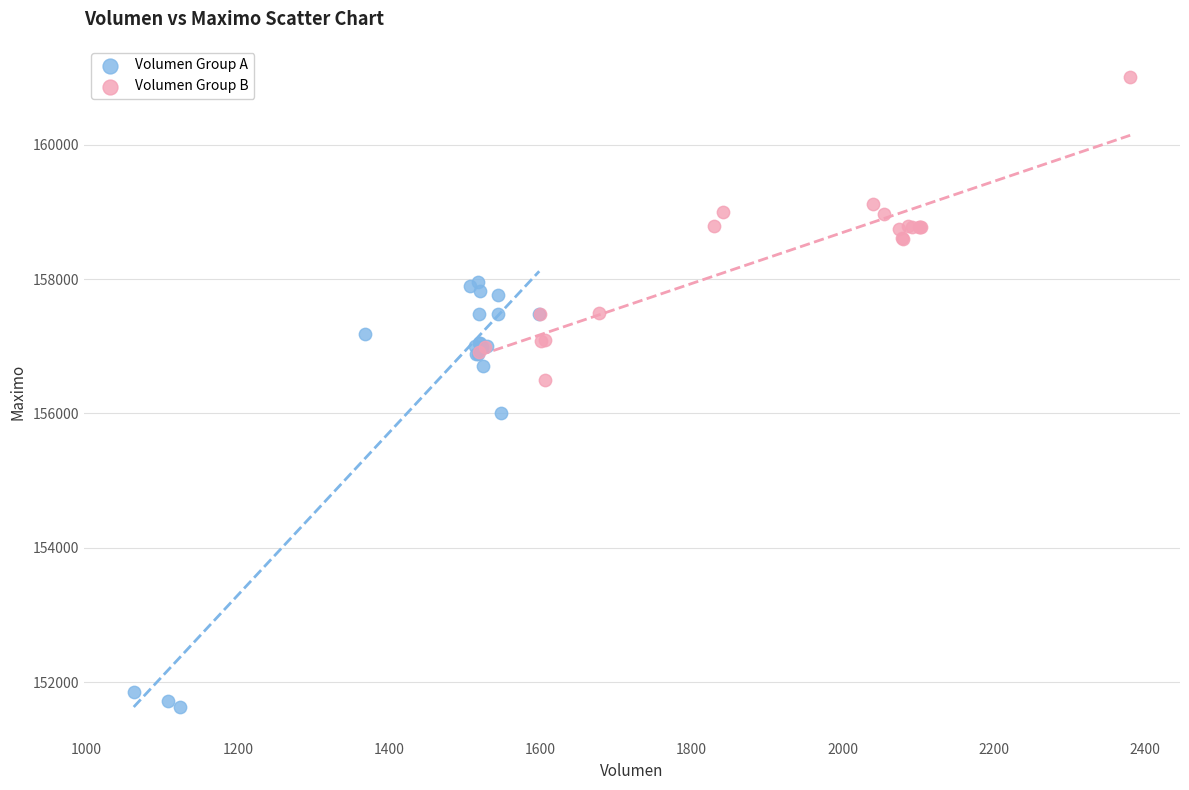

Which series reaches the maximum Y coordinate?

Volumen Group B